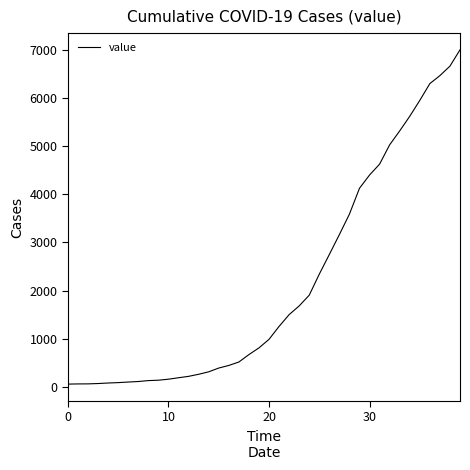

How many values are below 992?

20